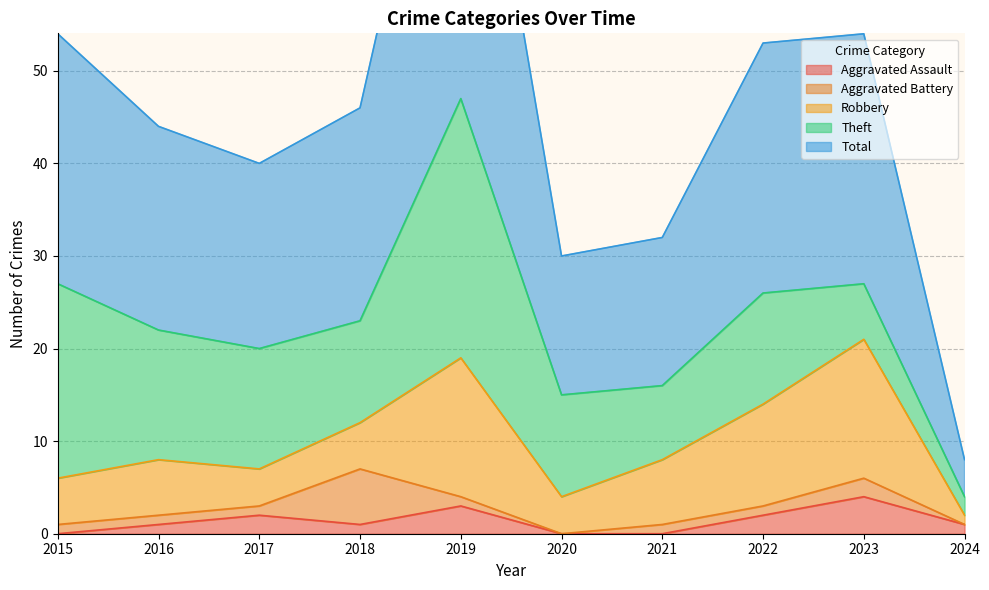

How many times do Robbery and Aggravated Battery cross each other?

2